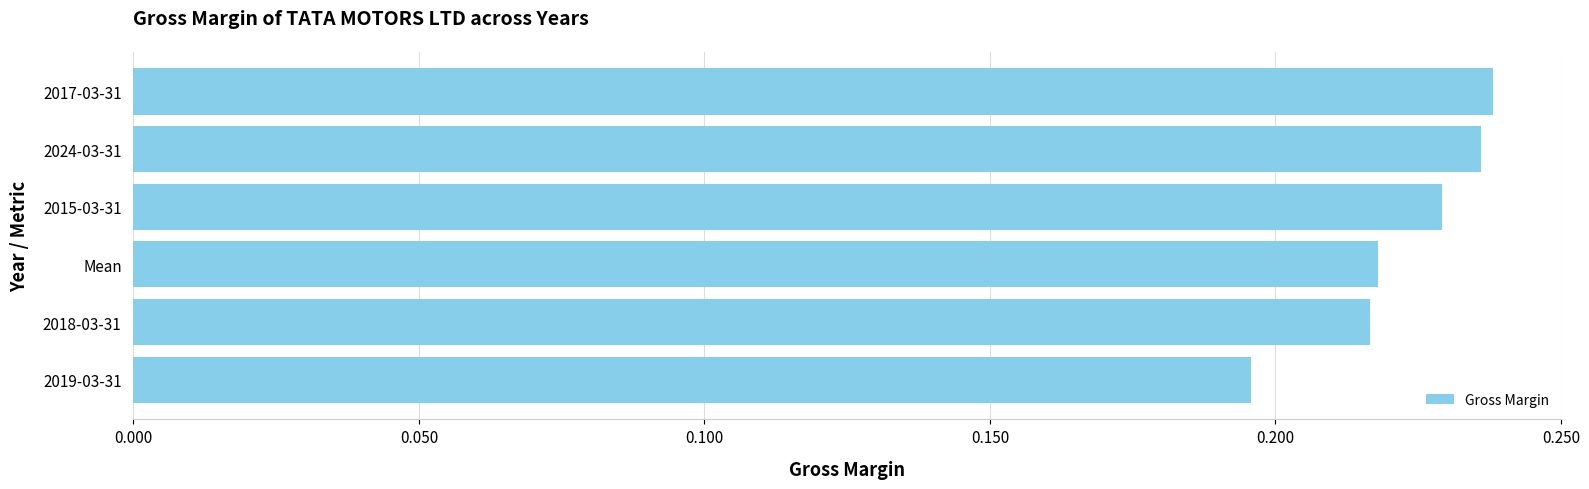

Are the bars grouped side by side (vs. stacked)?

No